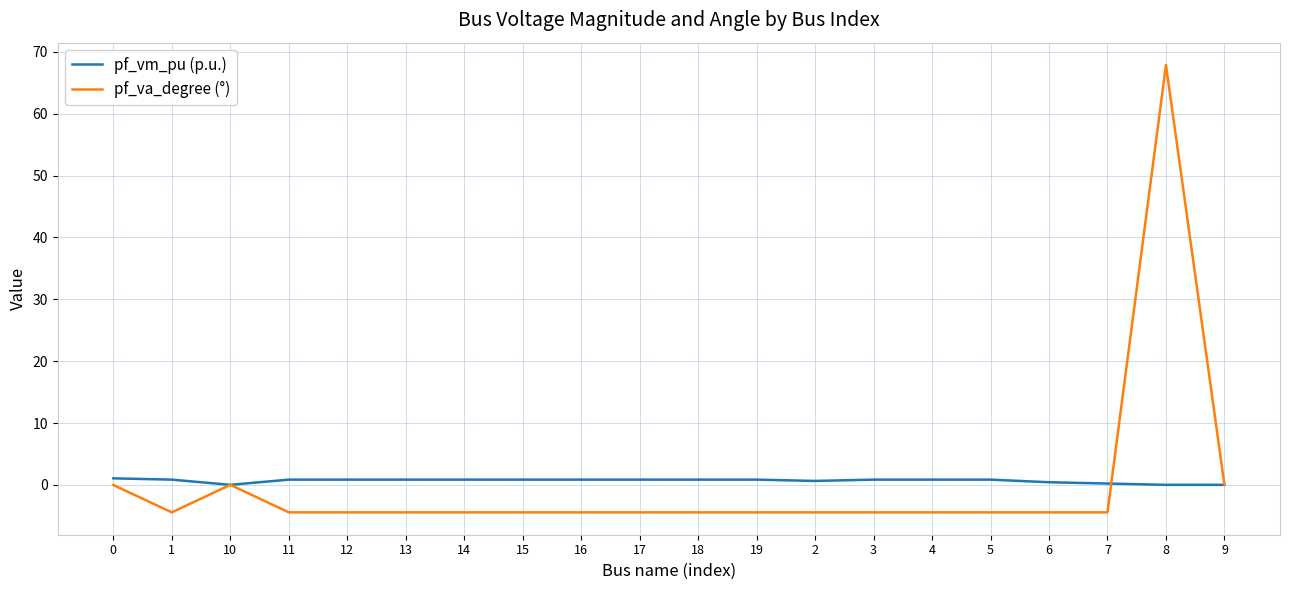

The pf_vm_pu (p.u.) series shows 0.8 at 18. True or false?

True